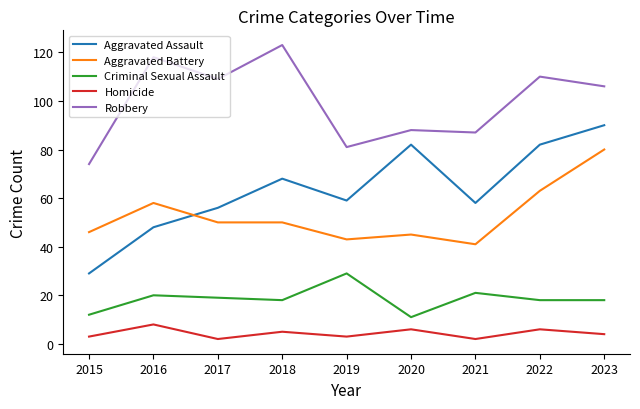

Count the number of data series in this chart.

5